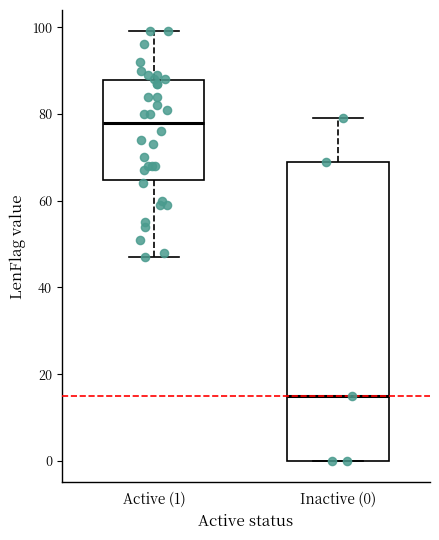

Where does the upper whisker of the box for Inactive (0) end on the y-axis? The values are not printed on the chart, so give them approximately, as read against the axis.

80